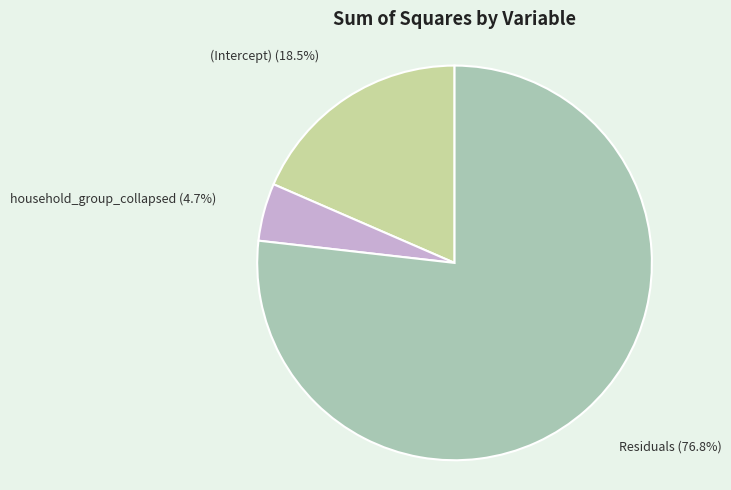

What is the majority slice?

Residuals